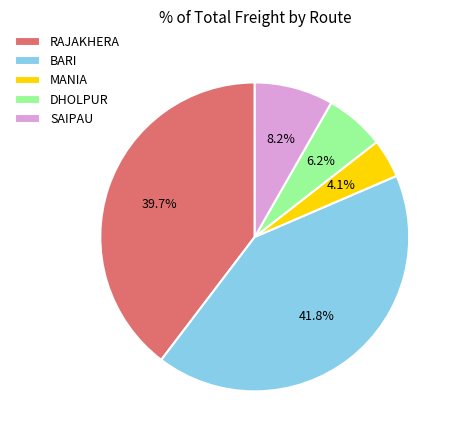

Is it true that RAJAKHERA is 40% of the pie?

True